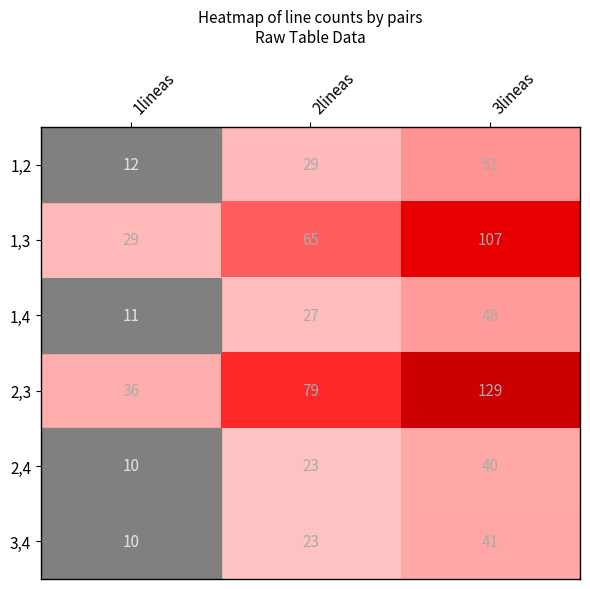

How many categories are shown in the chart?

3